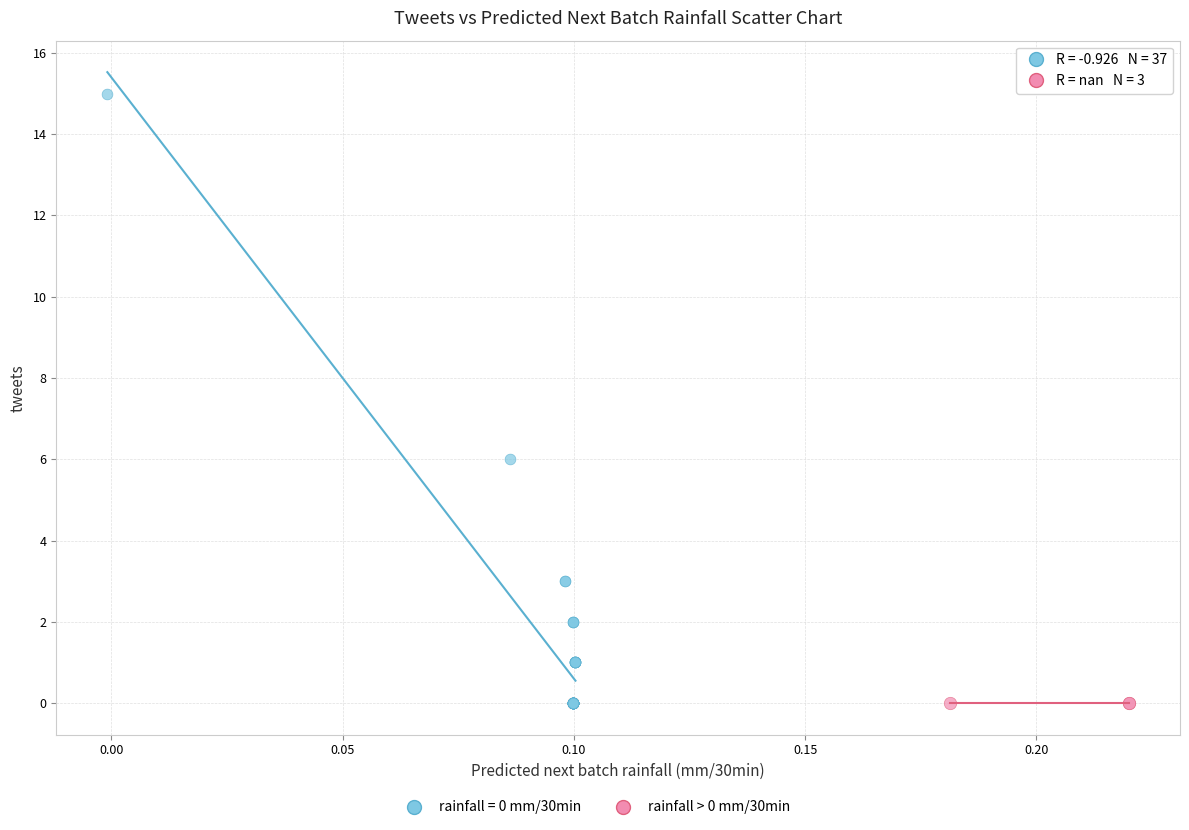

Which series reaches the maximum Y coordinate?

rainfall = 0 mm/30min